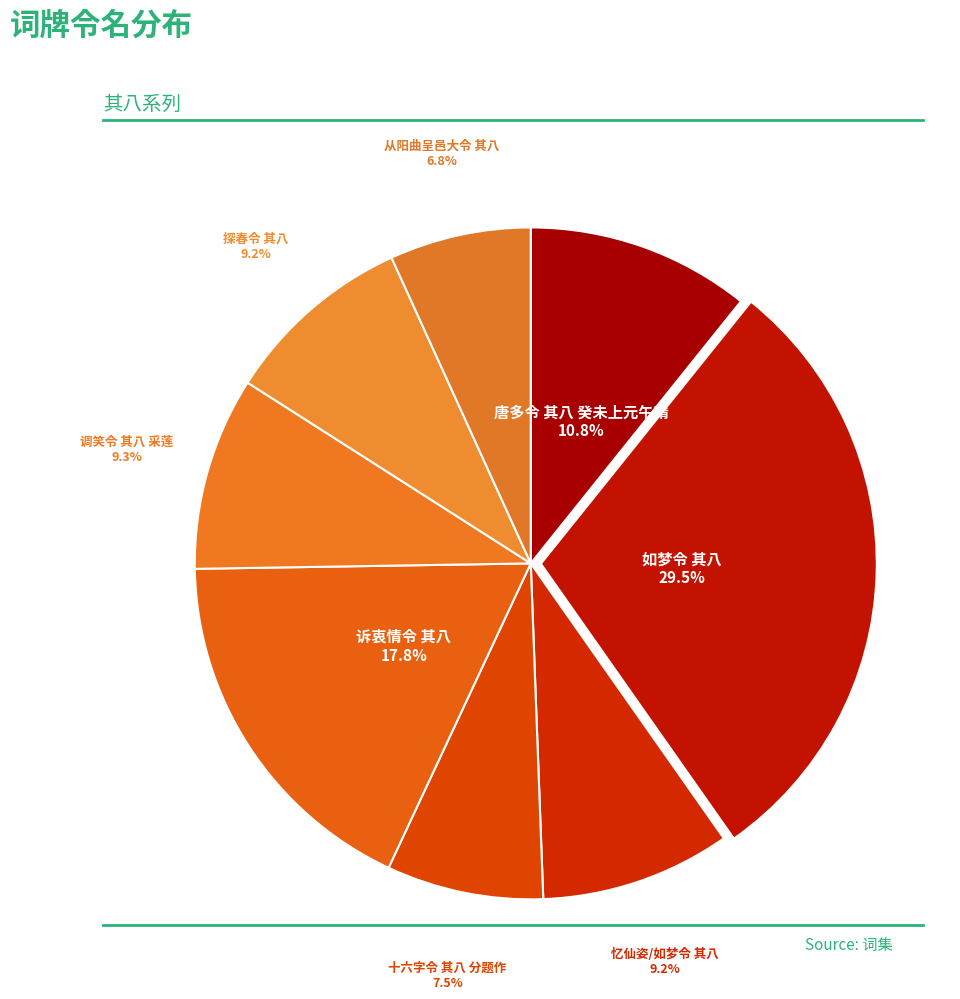

How many segments does this pie chart have?

8